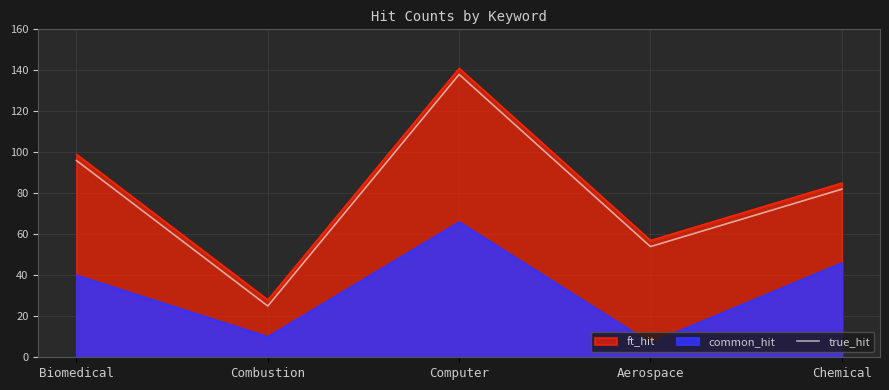

Does the chart display data point markers on the line(s)?

No